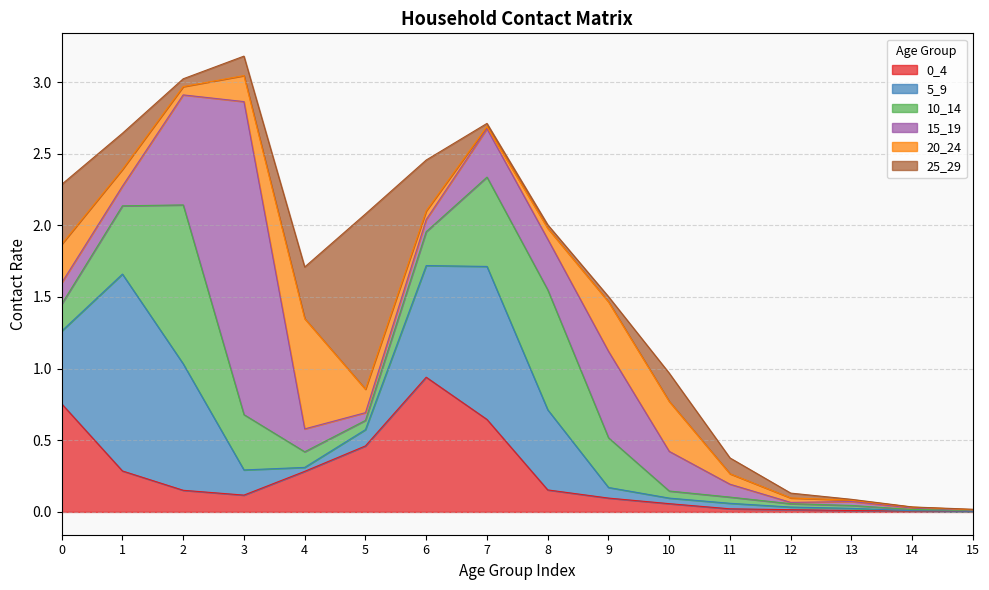

How many interior local peaks does the 5_9 series have?

2